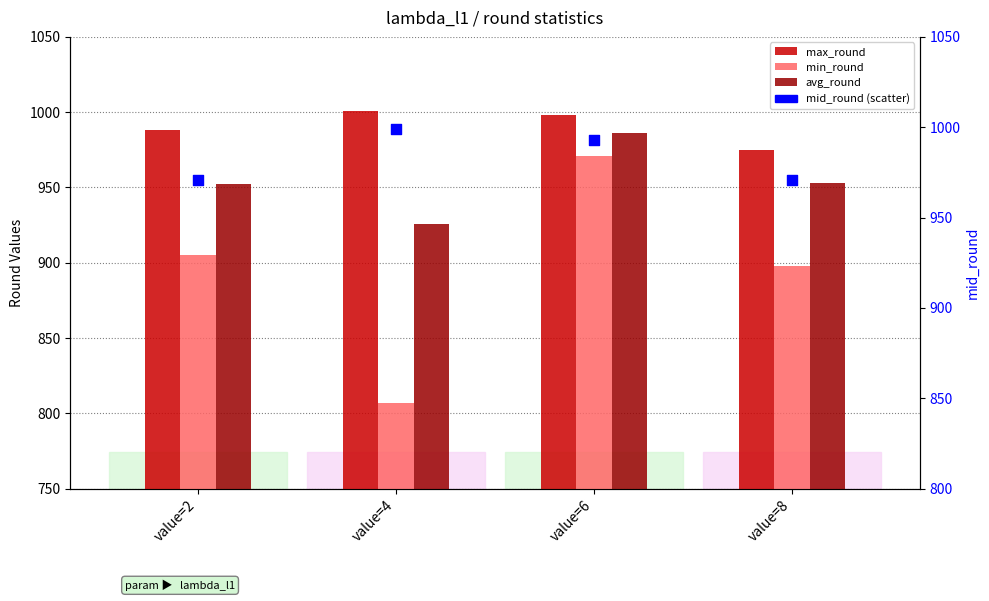

Which series reaches the maximum Y coordinate?

max_round